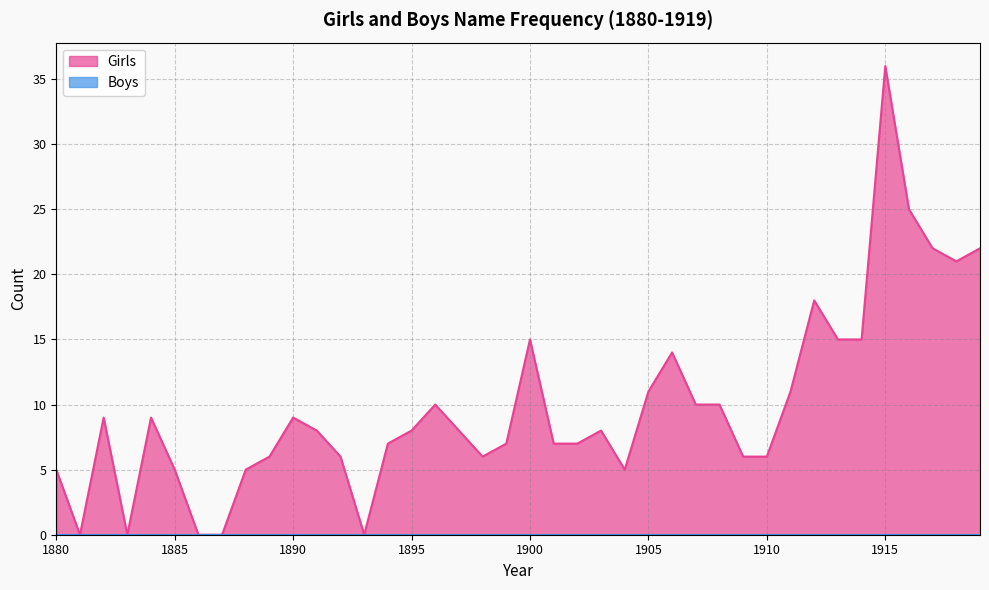

What is the approximate value at 1882, to the nearest 10?

10